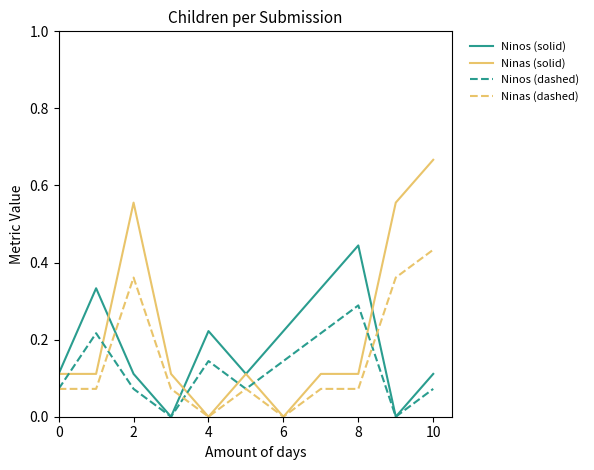

What are all the series names shown in the legend?

Ninos (solid), Ninas (solid), Ninos (dashed), Ninas (dashed)